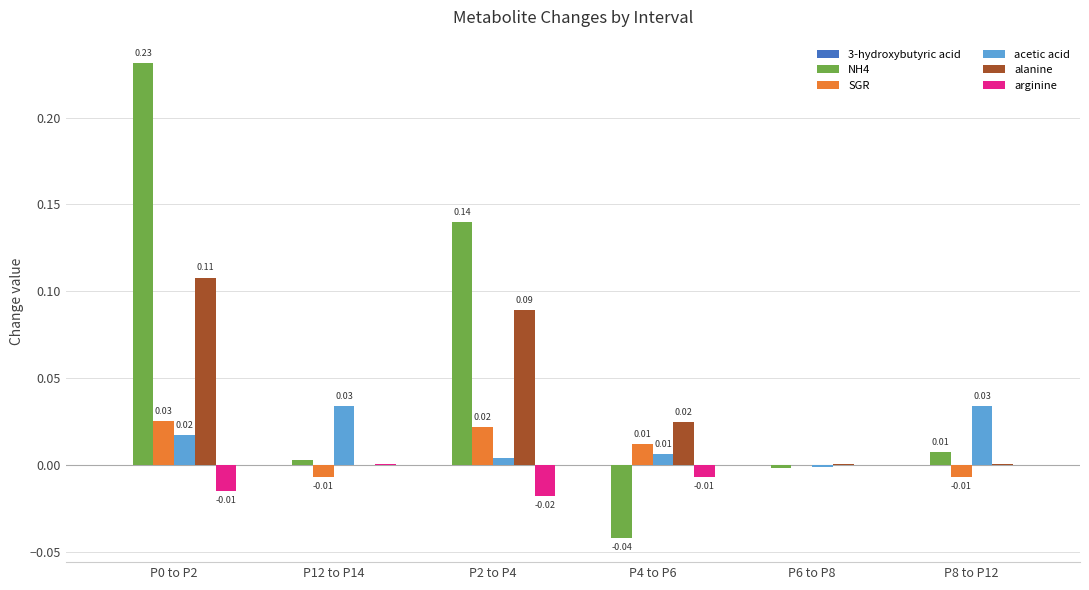

Is the value of acetic acid at P8 to P12 greater than the value of SGR at P4 to P6?

Yes